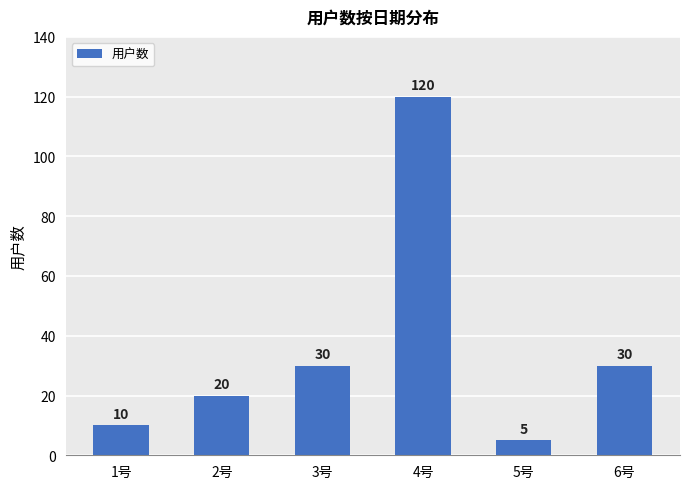

What is the smallest value displayed?

5